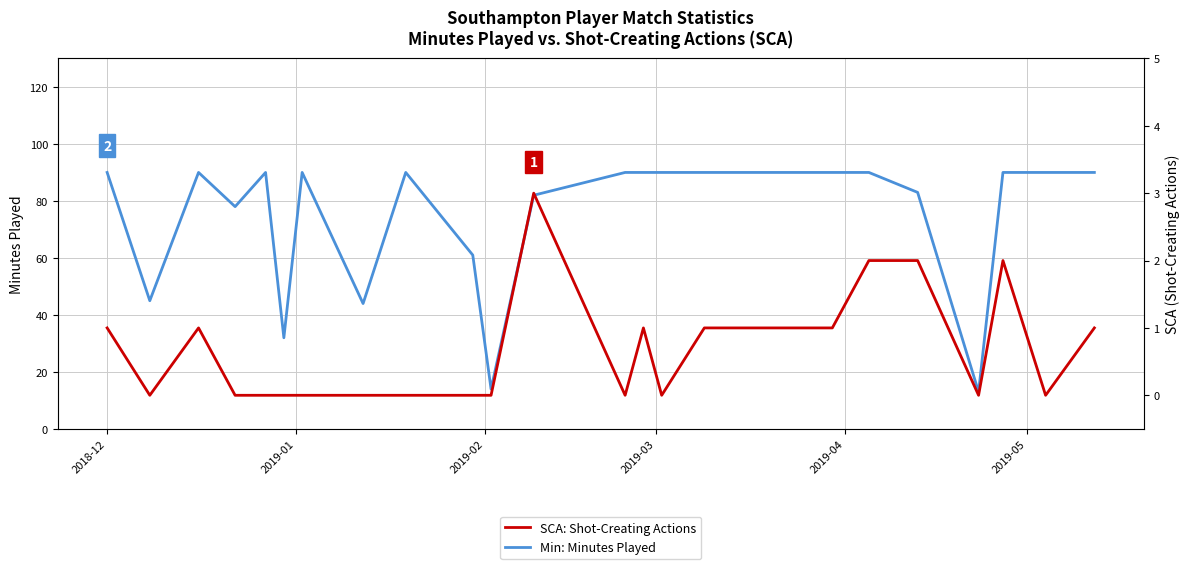

What is the sum of all Min: Minutes Played values?

1712